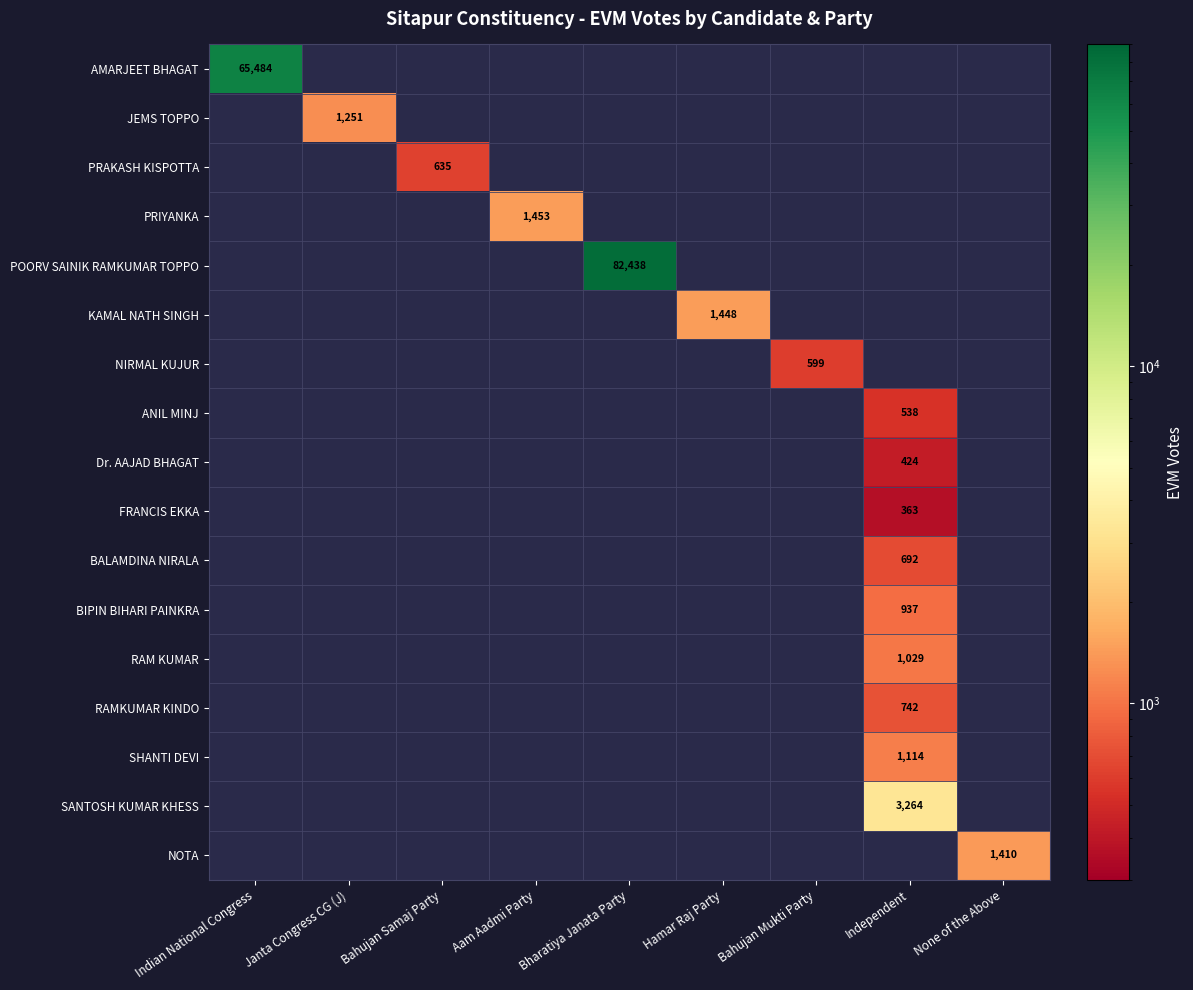

What is the greatest value displayed?

82438.0